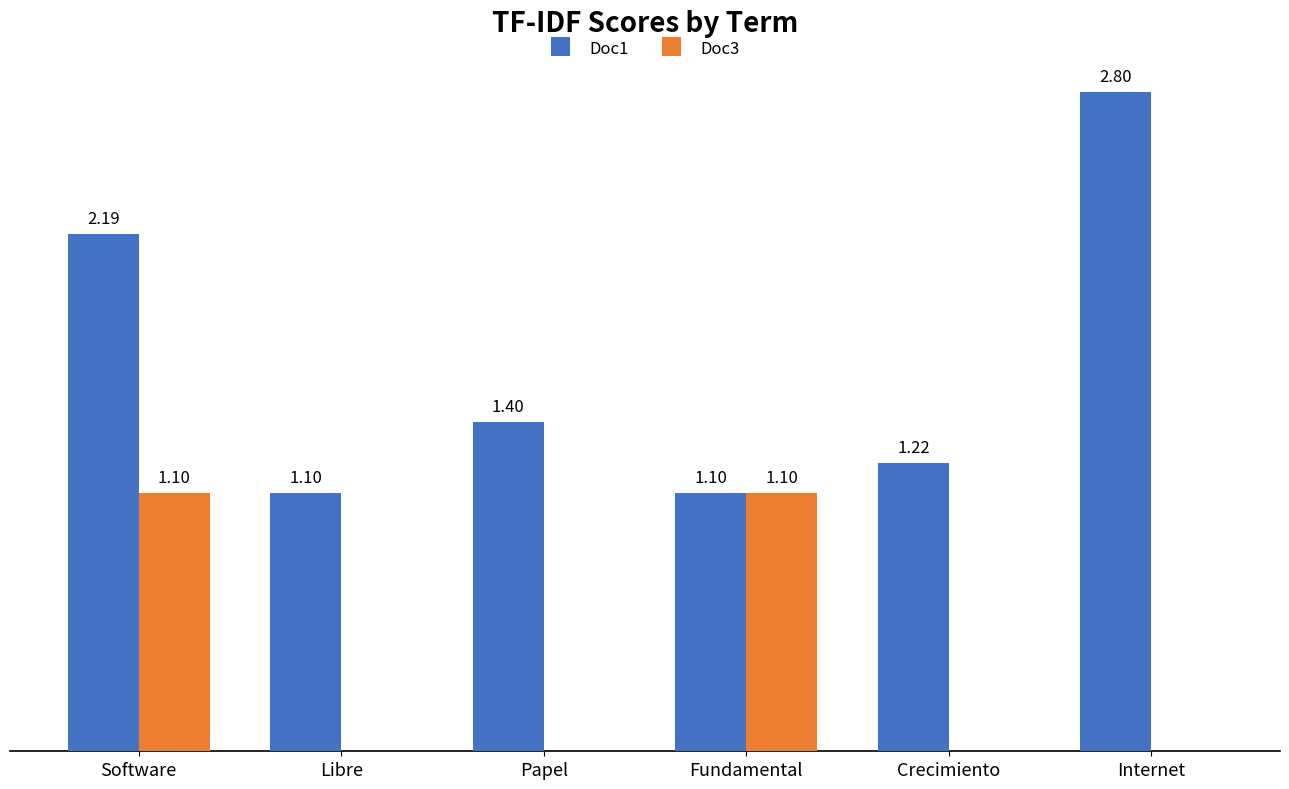

Is the value of Doc3 at Libre greater than the value of Doc1 at Internet?

No